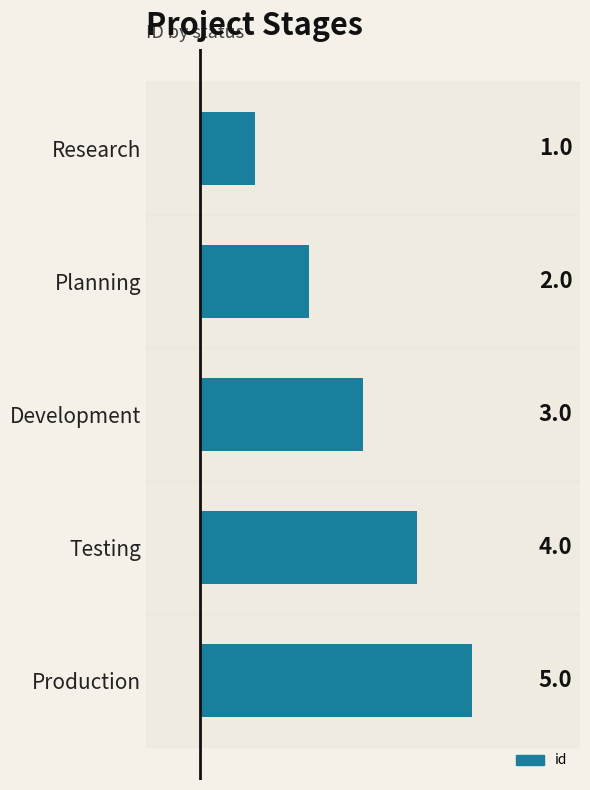

The chart shows a value of 3 at Development. True or false?

True